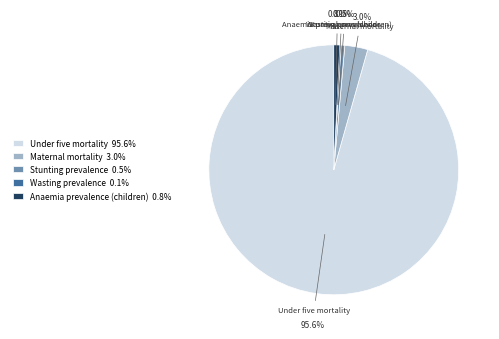

True or false: Anaemia prevalence (children) accounts for 1% of the total.

True